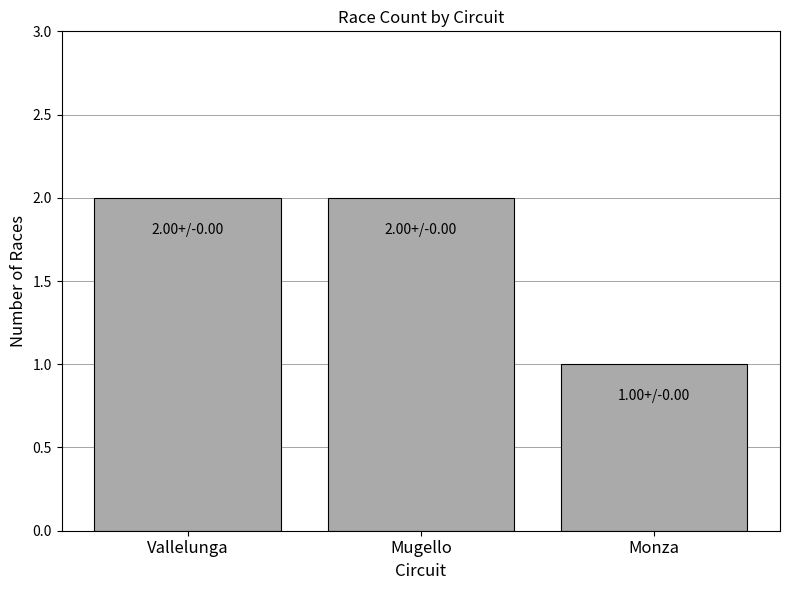

What is the sum of all values?

5